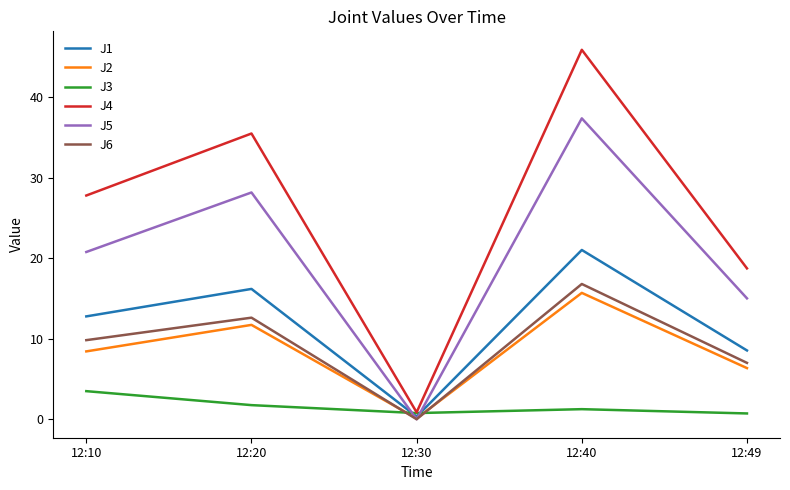

Which series has the largest range (max minus min)?

J4